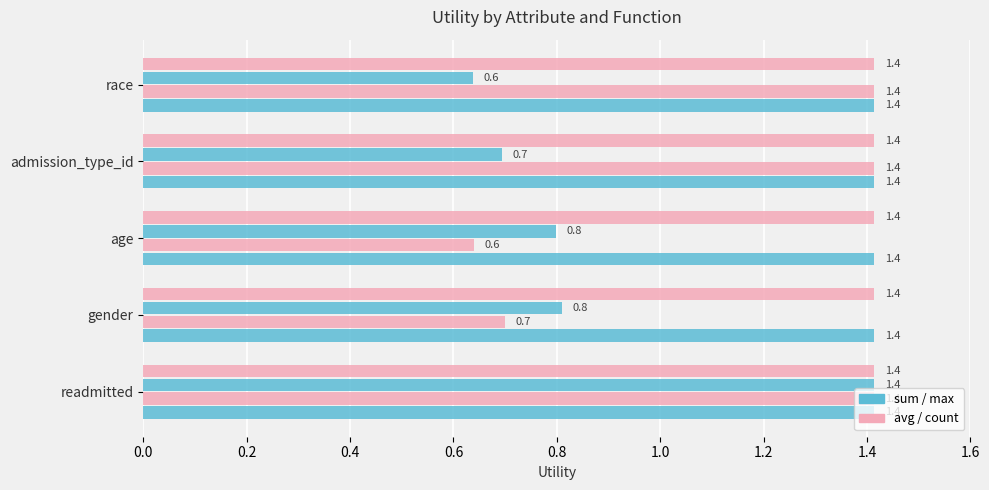

How many data points does each series have?

5